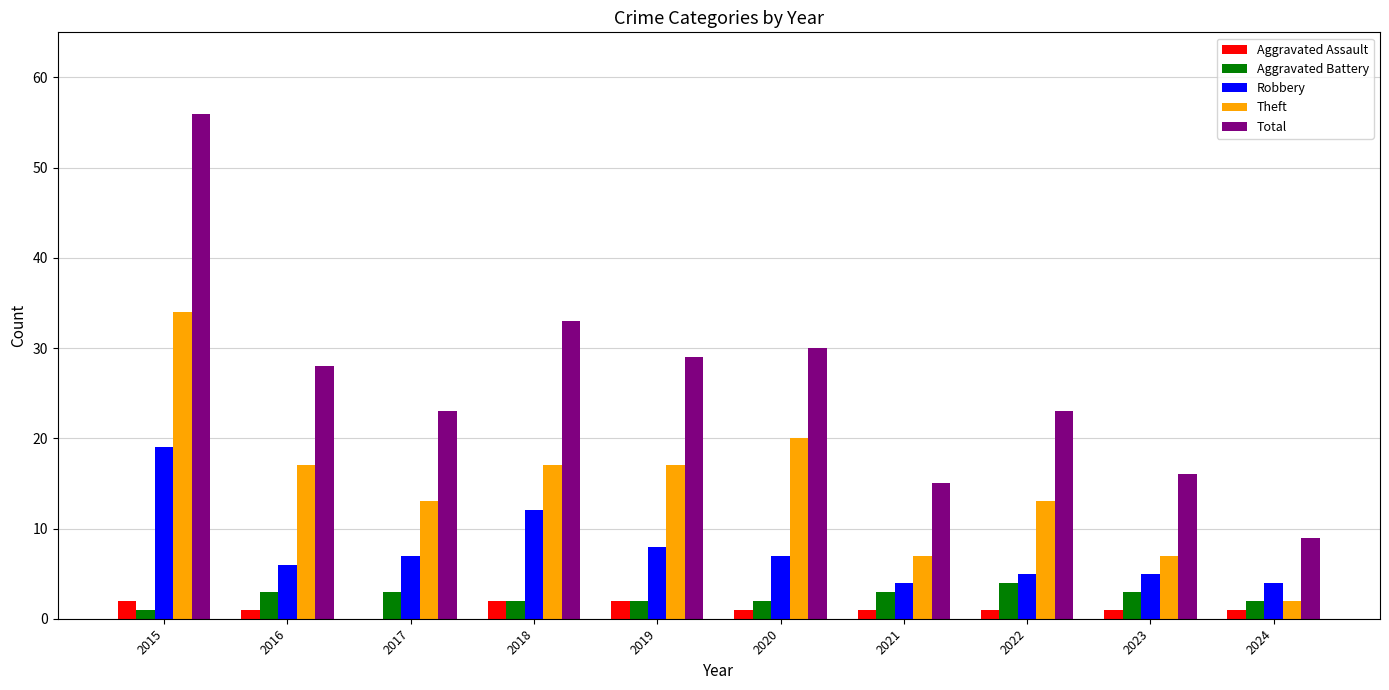

Which series has the largest range (max minus min)?

Total